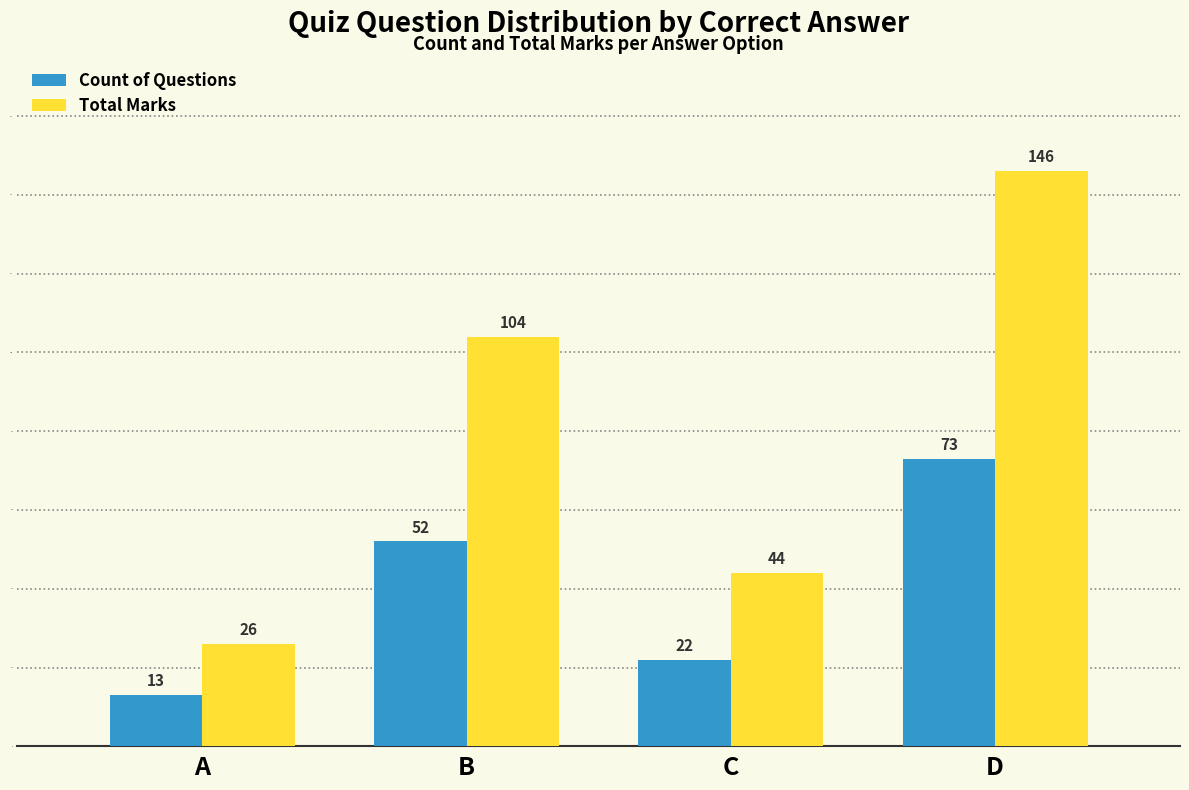

What are all the series names shown in the legend?

Count of Questions, Total Marks